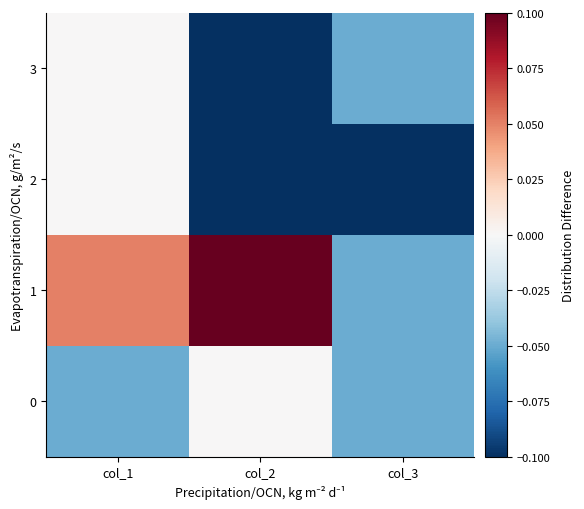

List the series in order of their overall mean, highest first.

1, 0, 3, 2